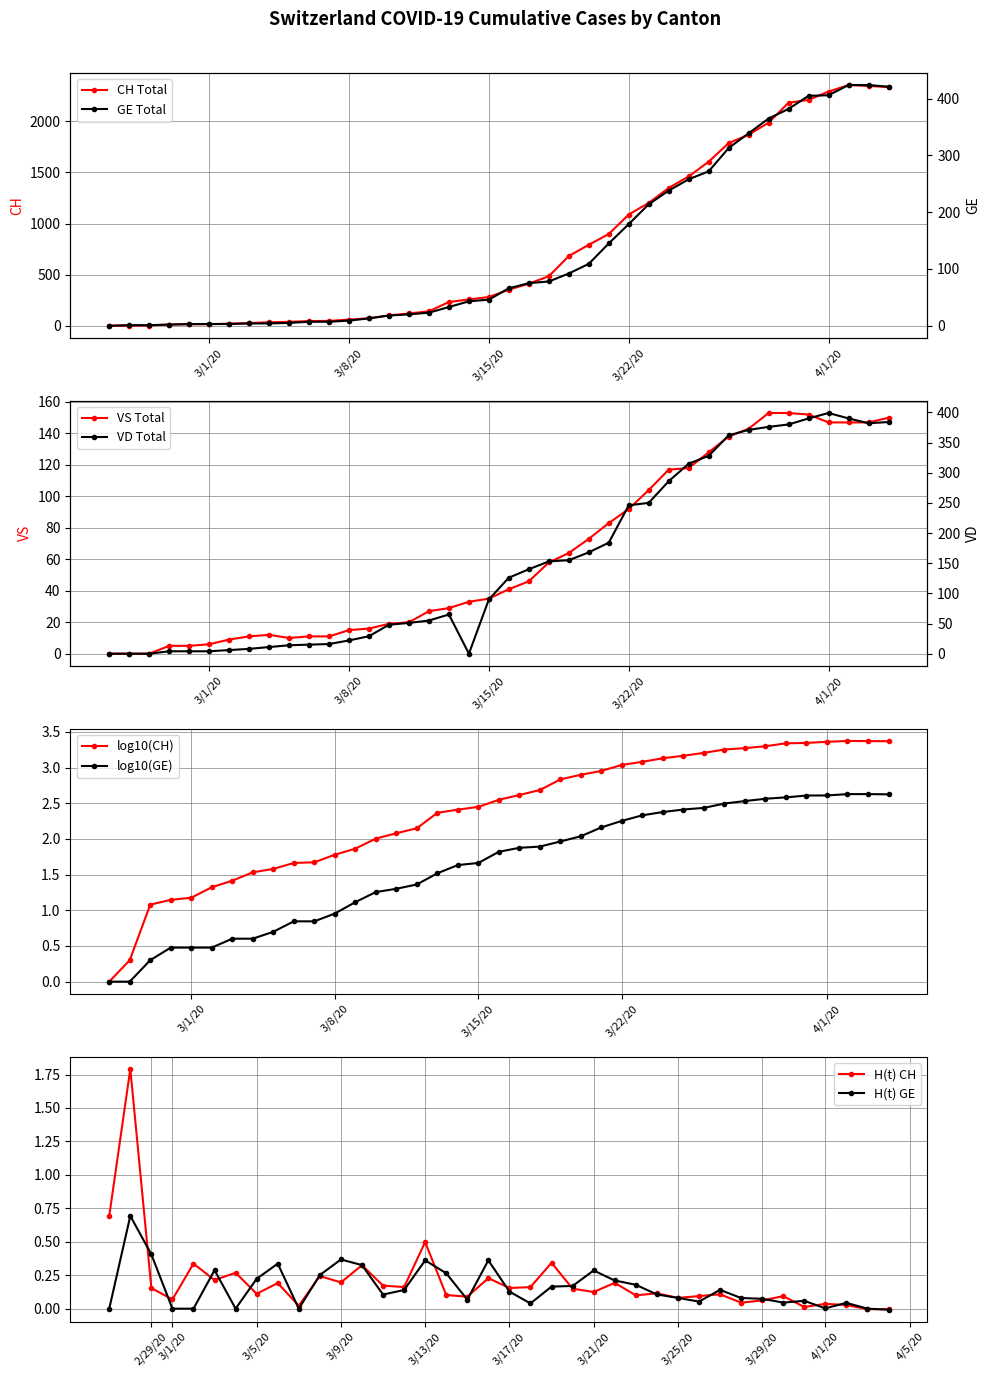

True or false: VS Total has a value of 32 at 4/1/20.

False